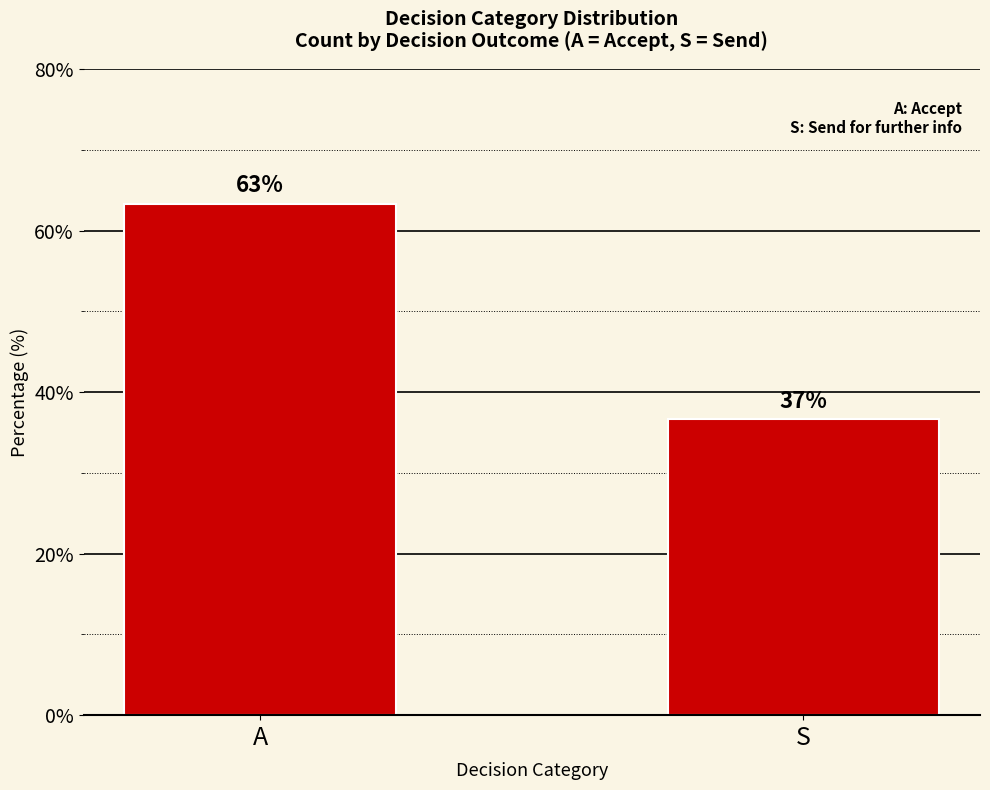

Where does the data first go above 63?

A